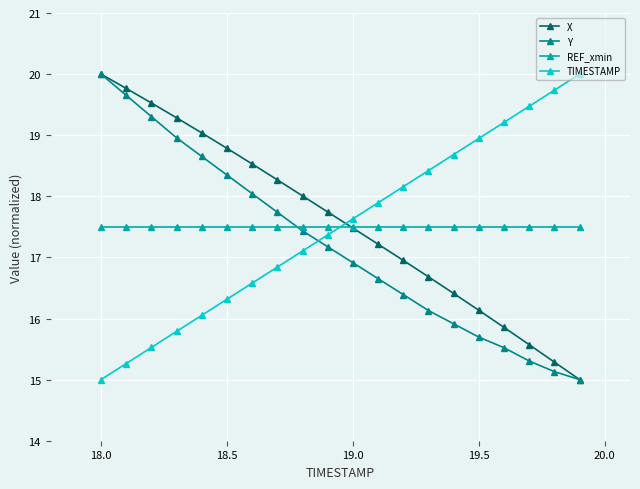

True or false: X has more than 2 interior local peaks.

False